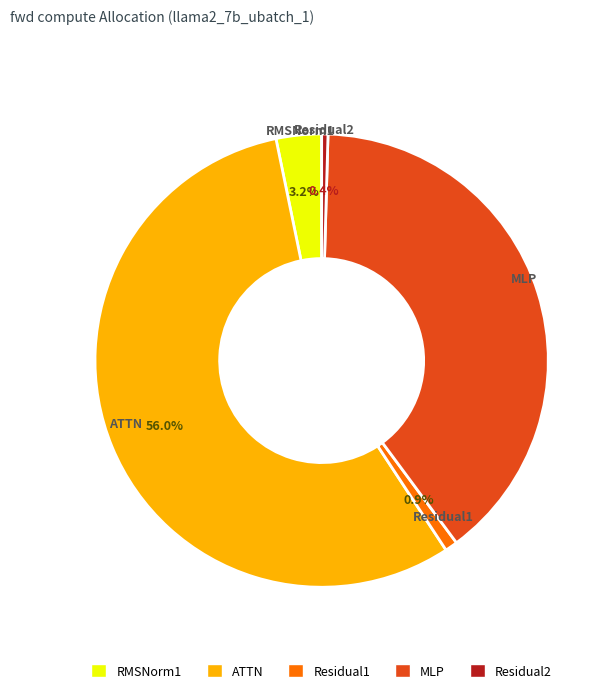

Which slice represents more than half of the pie?

ATTN